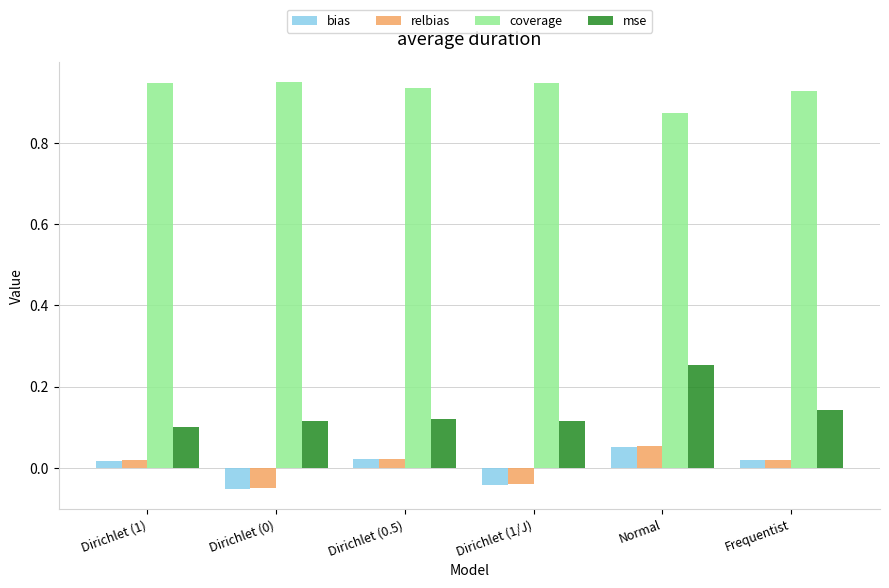

The value of relbias at Normal is 0.0. True or false?

False